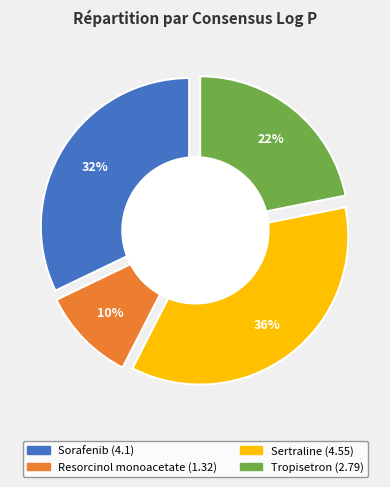

Combined, what portion of the pie is Sertraline and Resorcinol monoacetate?

46.0%